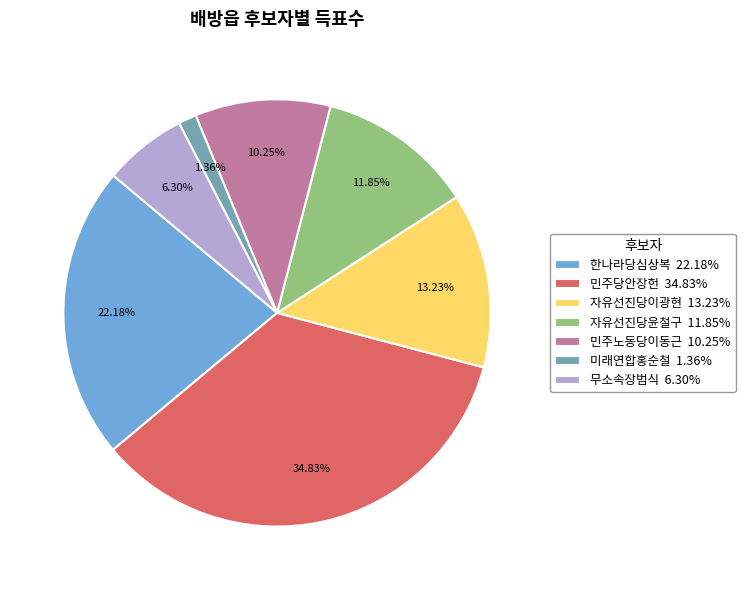

What is the total percentage of 미래연합홍순철 and 자유선진당윤철구?

13.2%